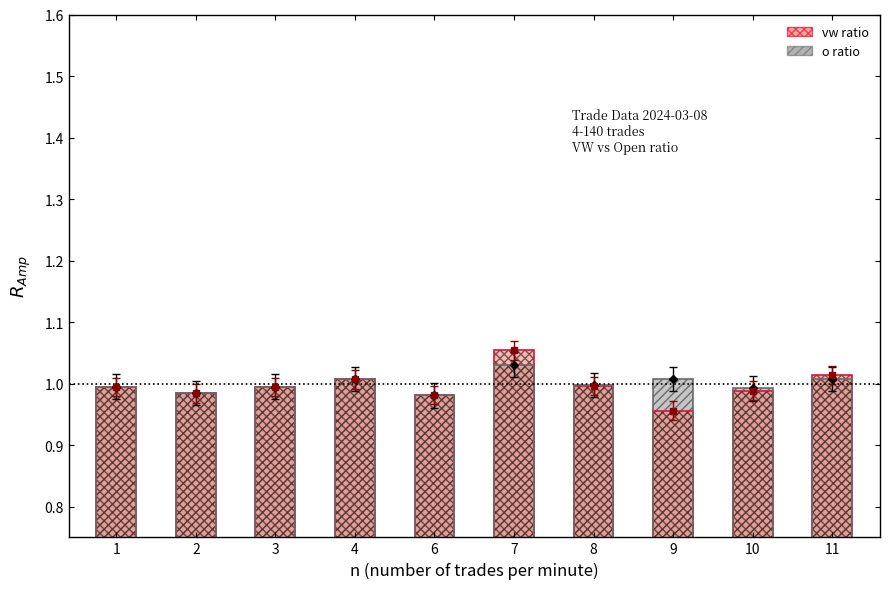

Which label corresponds to the smallest value in the chart?

9